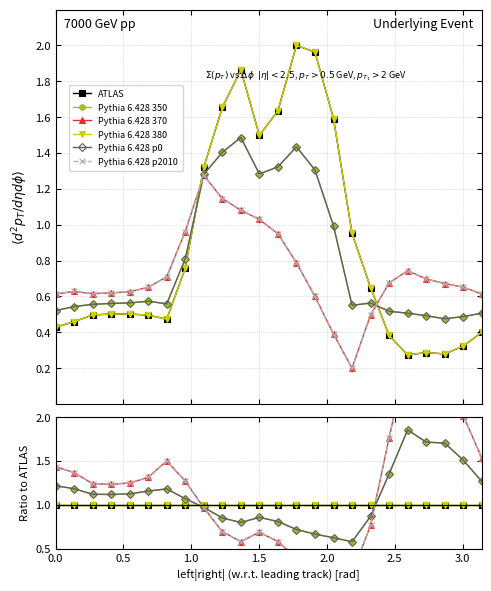

Reading left to right, list all the values displayed in this chart.

ATLAS: 1.0	1.0	1.0	1.0	1.0	1.0	1.0	1.0	1.0	1.0	1.0	1.0	1.0	1.0	1.0	1.0	1.0	1.0	1.0	1.0	1.0	1.0	1.0	1.0
Pythia 6.428 350: 1.2	1.2	1.1	1.1	1.1	1.2	1.2	1.1	1.0	0.8	0.8	0.9	0.8	0.7	0.7	0.6	0.6	0.9	1.4	1.9	1.7	1.7	1.5	1.3
Pythia 6.428 370: 1.4	1.4	1.2	1.2	1.2	1.3	1.5	1.3	1.0	0.7	0.6	0.7	0.6	0.4	0.3	0.2	0.2	0.8	1.8	2.7	2.4	2.4	2.0	1.5
Pythia 6.428 380: 1.0	1.0	1.0	1.0	1.0	1.0	1.0	1.0	1.0	1.0	1.0	1.0	1.0	1.0	1.0	1.0	1.0	1.0	1.0	1.0	1.0	1.0	1.0	1.0
Pythia 6.428 p0: 1.2	1.2	1.1	1.1	1.1	1.2	1.2	1.1	1.0	0.8	0.8	0.9	0.8	0.7	0.7	0.6	0.6	0.9	1.4	1.9	1.7	1.7	1.5	1.3
Pythia 6.428 p2010: 1.4	1.4	1.2	1.2	1.2	1.3	1.5	1.3	1.0	0.7	0.6	0.7	0.6	0.4	0.3	0.2	0.2	0.8	1.8	2.7	2.4	2.4	2.0	1.5